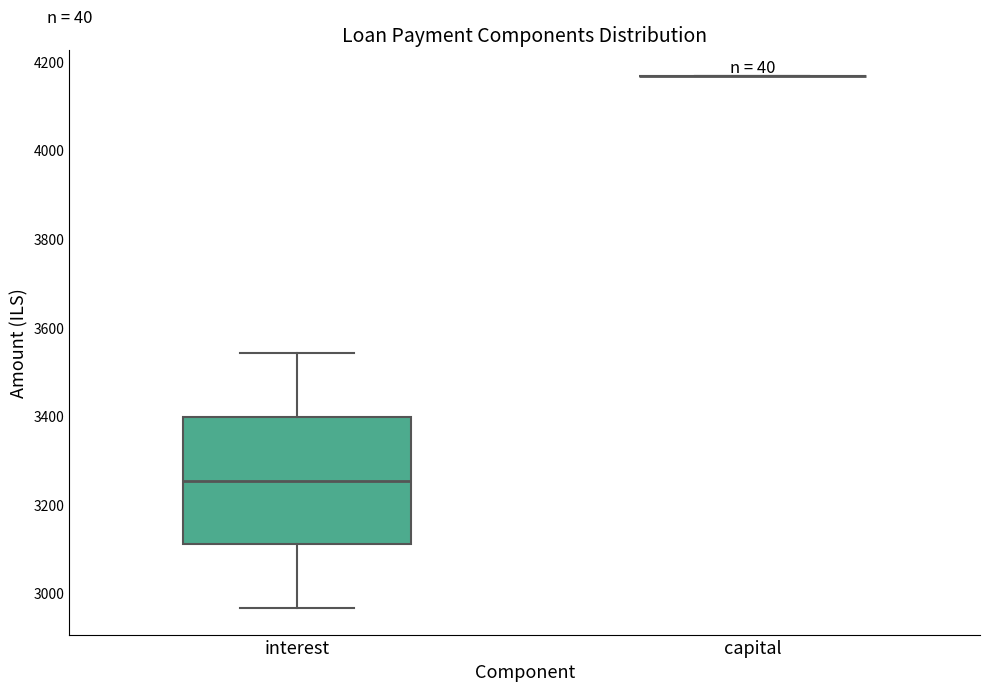

Comparing the boxes themselves (not the whiskers), which one is the tallest?

interest